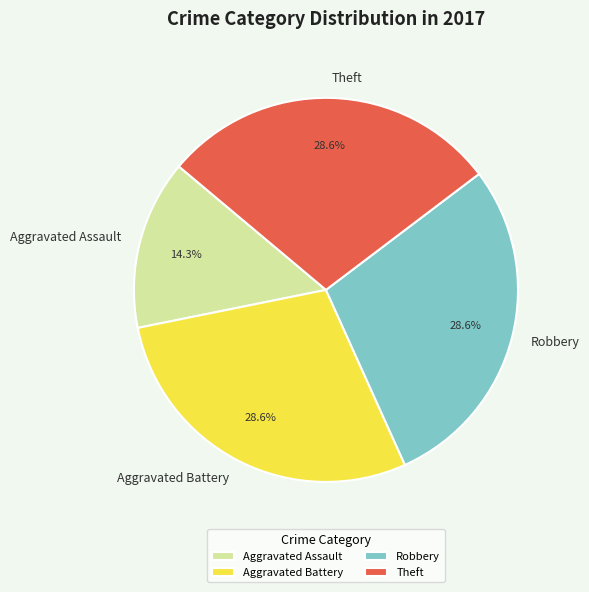

To the nearest percent, what is the combined percentage of Theft and Robbery?

57%